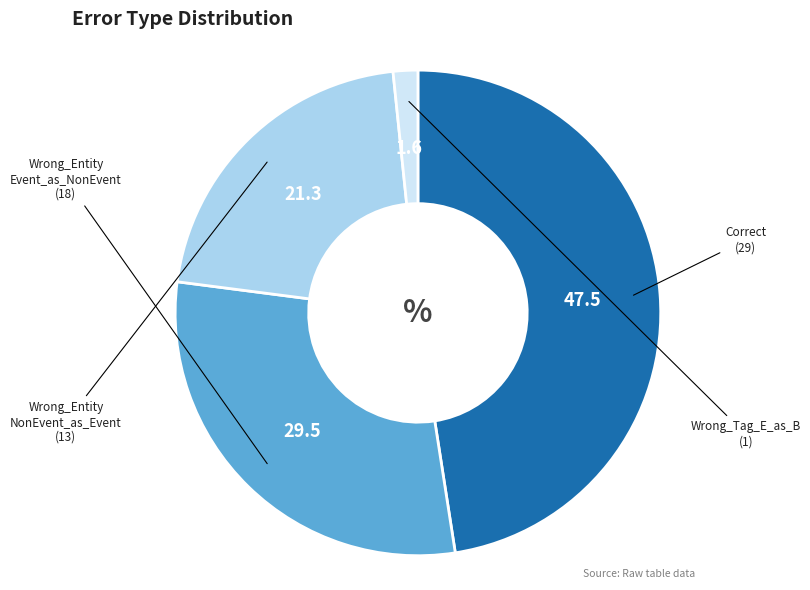

Is there any slice that represents more than half of the pie?

No